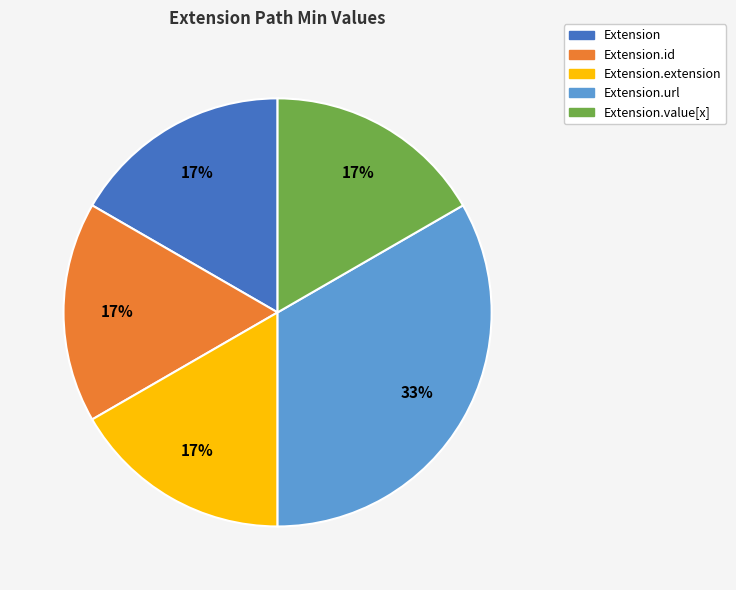

What percentage is the Extension.url slice, to the nearest percent?

33%